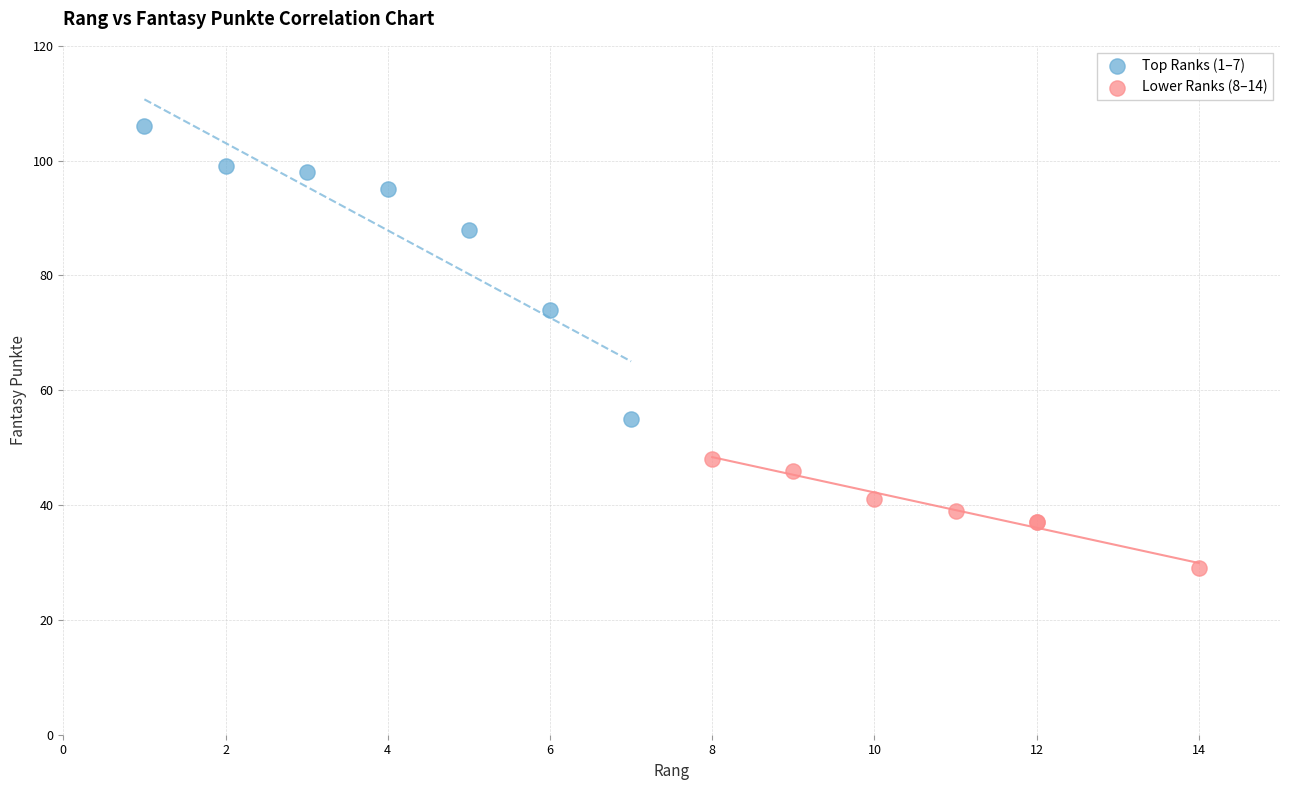

What are all the series names shown in the legend?

Top Ranks (1–7), Lower Ranks (8–14)